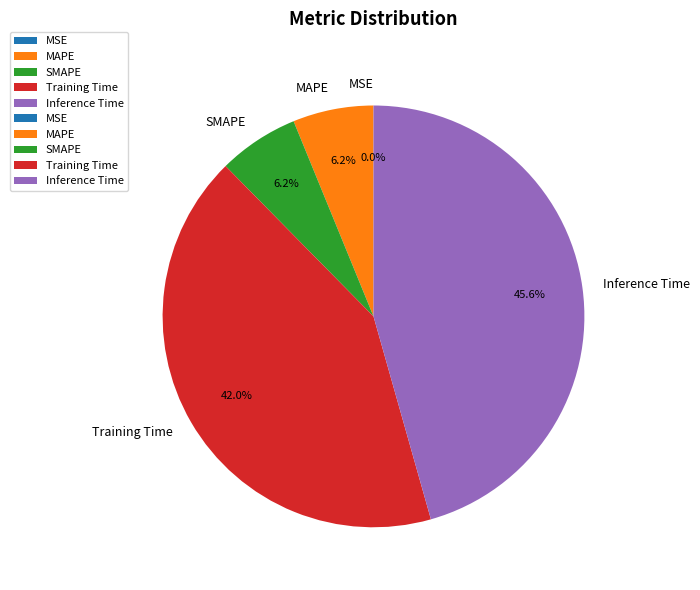

What percentage do MAPE and SMAPE together represent?

12.4%